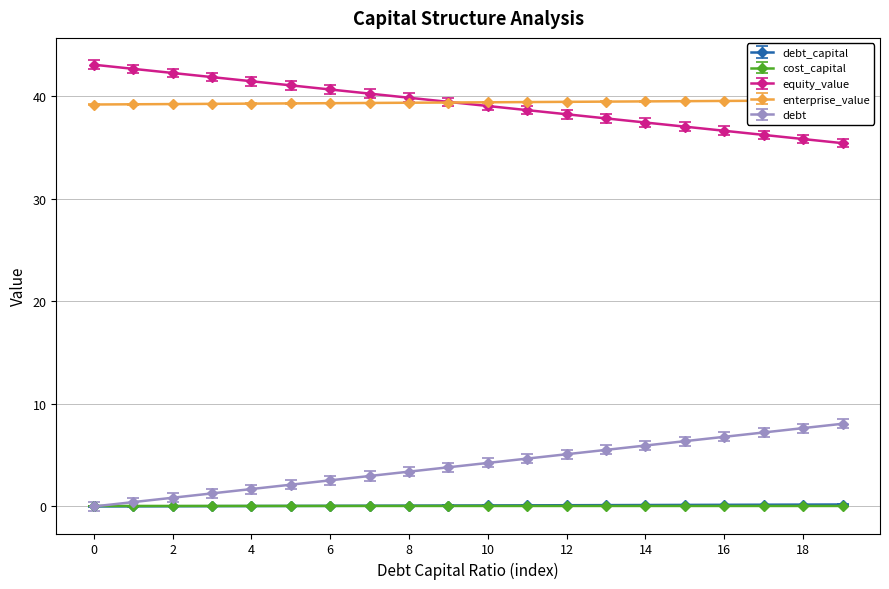

Reading left to right, what are all the values shown in this chart?

debt_capital: 0.0	0.0	0.0	0.0	0.0	0.1	0.1	0.1	0.1	0.1	0.1	0.1	0.1	0.1	0.1	0.1	0.2	0.2	0.2	0.2
cost_capital: 0.0	0.0	0.0	0.0	0.0	0.0	0.0	0.0	0.0	0.0	0.0	0.0	0.0	0.0	0.0	0.0	0.0	0.0	0.0	0.0
equity_value: 43.1	42.7	42.3	41.9	41.4	41.0	40.6	40.2	39.8	39.4	39.0	38.6	38.2	37.8	37.4	37.0	36.6	36.2	35.8	35.4
enterprise_value: 39.2	39.2	39.2	39.2	39.3	39.3	39.3	39.3	39.4	39.4	39.4	39.4	39.4	39.5	39.5	39.5	39.5	39.5	39.6	39.6
debt: 0.0	0.4	0.8	1.3	1.7	2.1	2.5	3.0	3.4	3.8	4.2	4.7	5.1	5.5	5.9	6.4	6.8	7.2	7.6	8.1